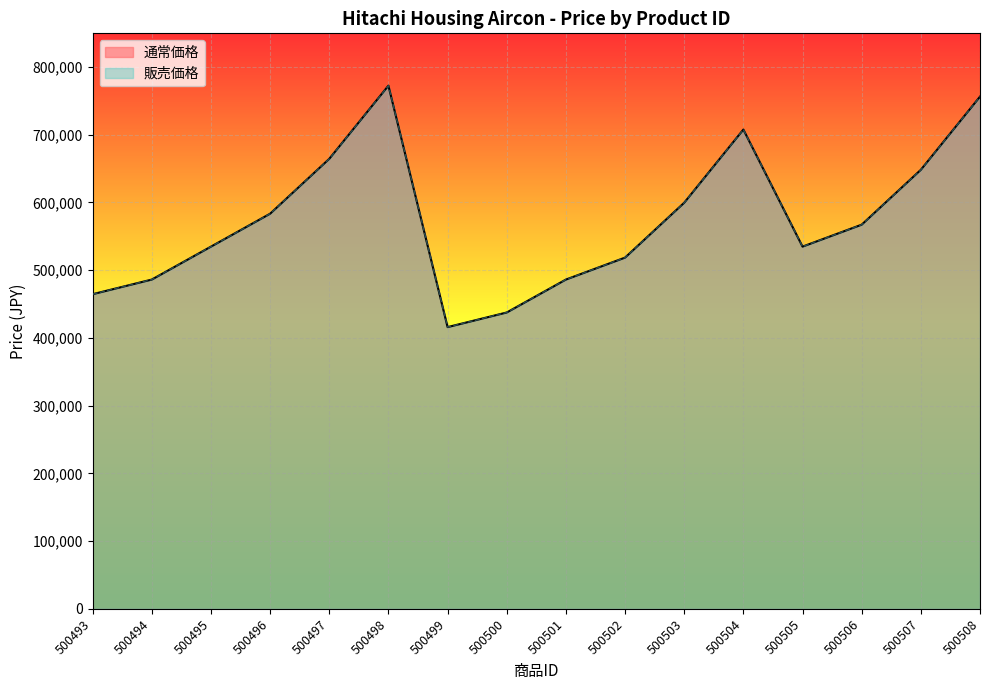

What is the total value across all series at 500508?

1512000